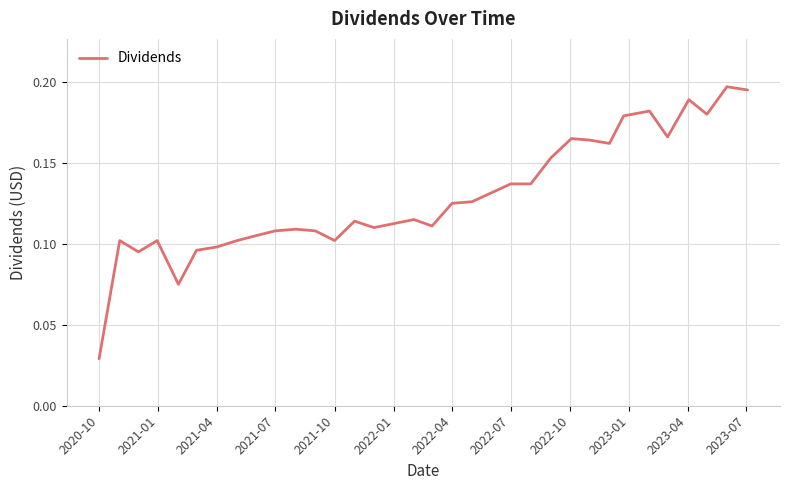

At which category does the chart reach its minimum across all series?

2020-10